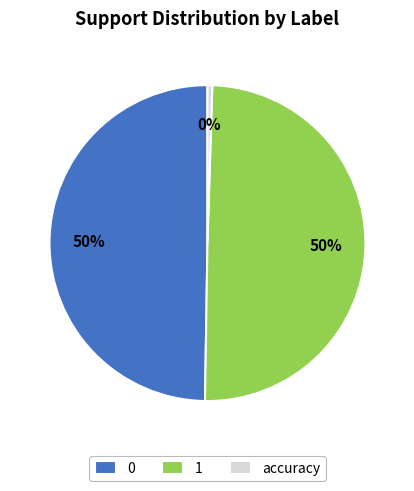

The 1 slice represents 50% of the pie. True or false?

True